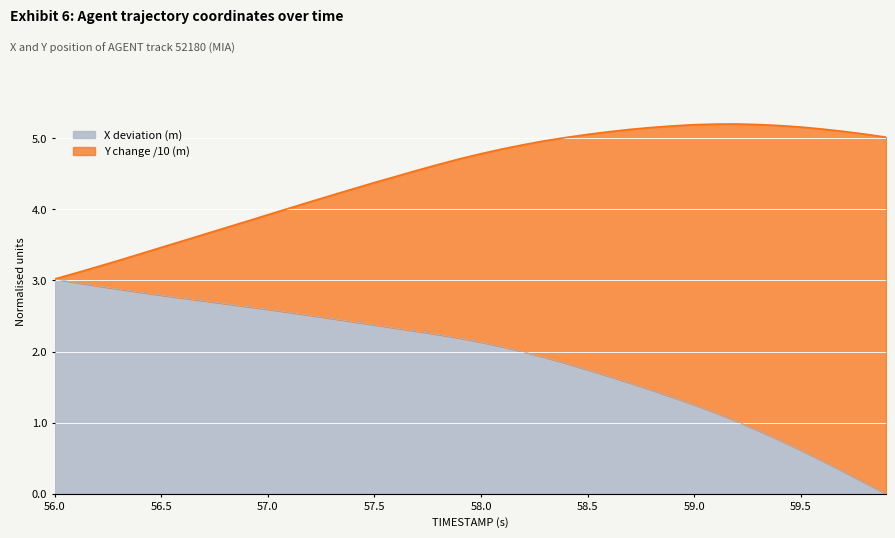

Rank the categories by value from lowest to highest.

59.9, 59.8, 59.7, 59.6, 59.5, 59.4, 59.3, 59.2, 59.1, 59.0, 58.9, 58.8, 58.7, 58.6, 58.5, 58.4, 58.3, 58.2, 58.1, 58.0, 57.9, 57.8, 57.7, 57.6, 57.5, 57.4, 57.3, 57.2, 57.1, 57.0, 56.9, 56.8, 56.7, 56.6, 56.5, 56.4, 56.3, 56.2, 56.1, 56.0